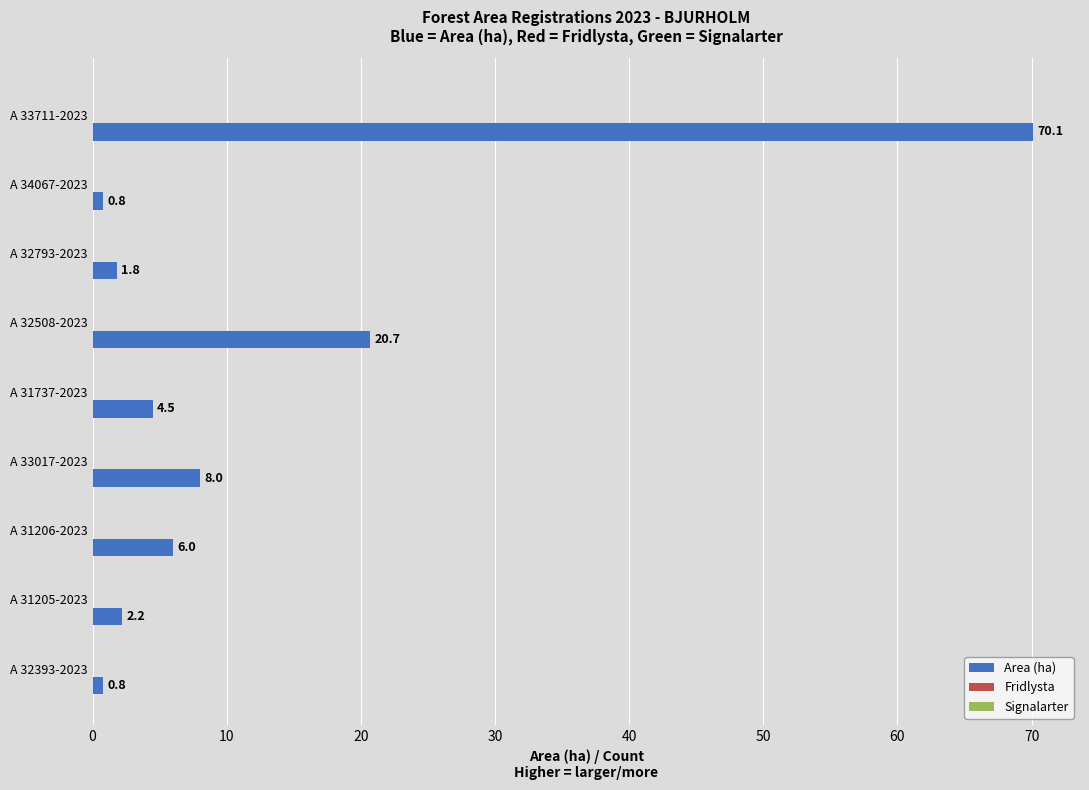

Reading top to bottom, extract all data points from this chart.

70.1	0.8	1.8	20.7	4.5	8.0	6.0	2.2	0.8